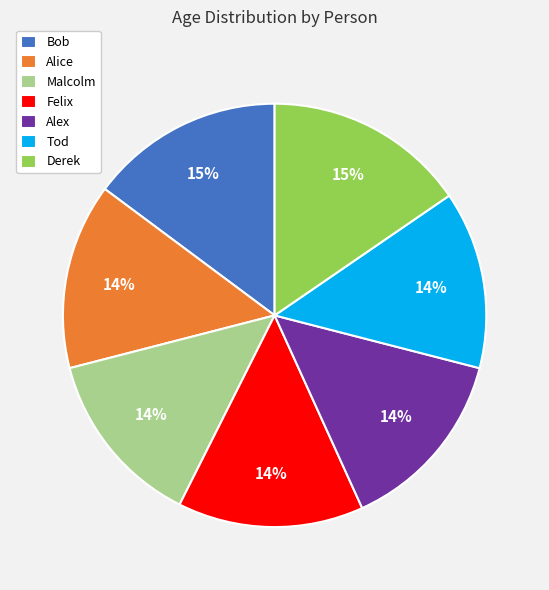

Approximately how many times larger is the value at Felix compared to Alice?

1.0